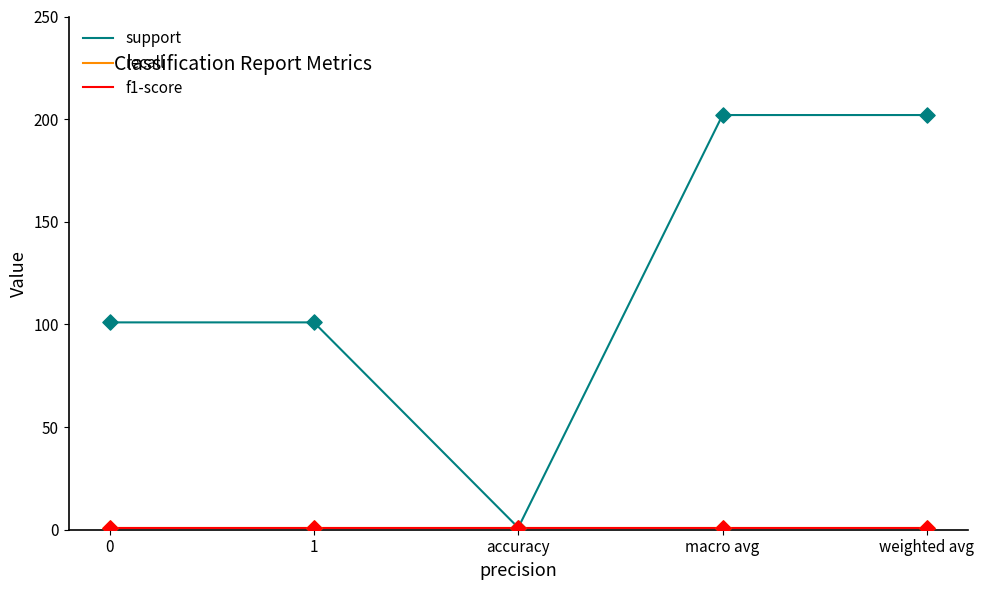

Is this an area chart (filled region under the line)?

No